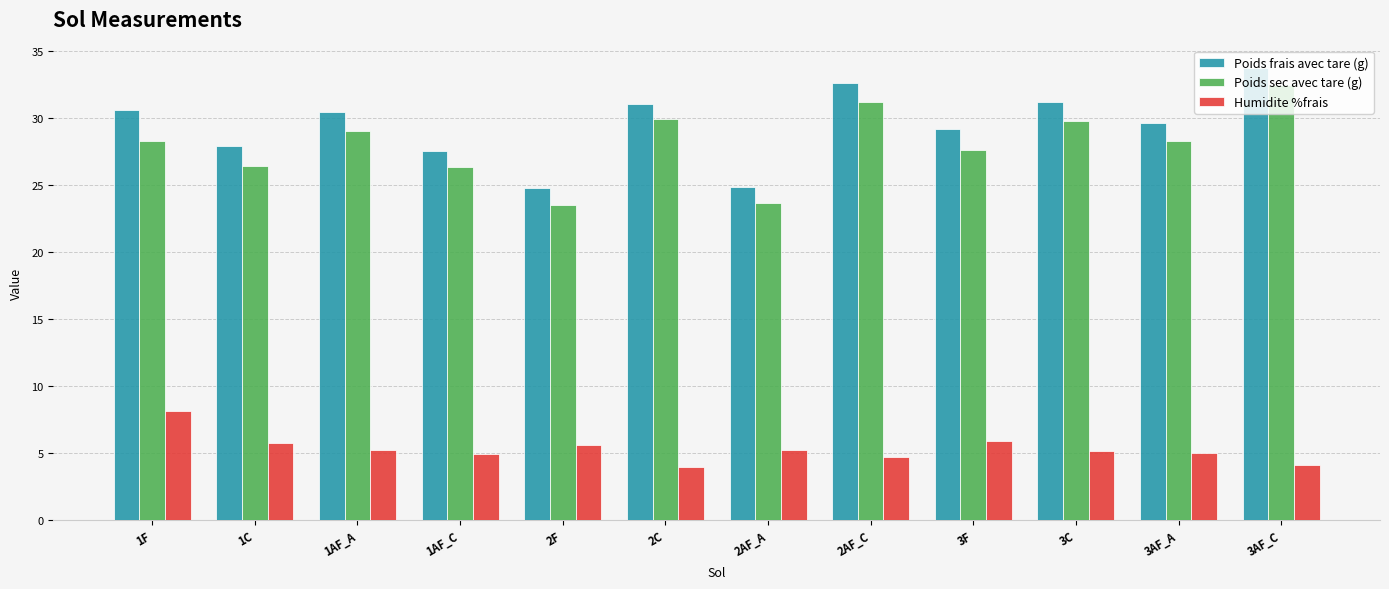

What is the total value across all series at 2C?

64.9